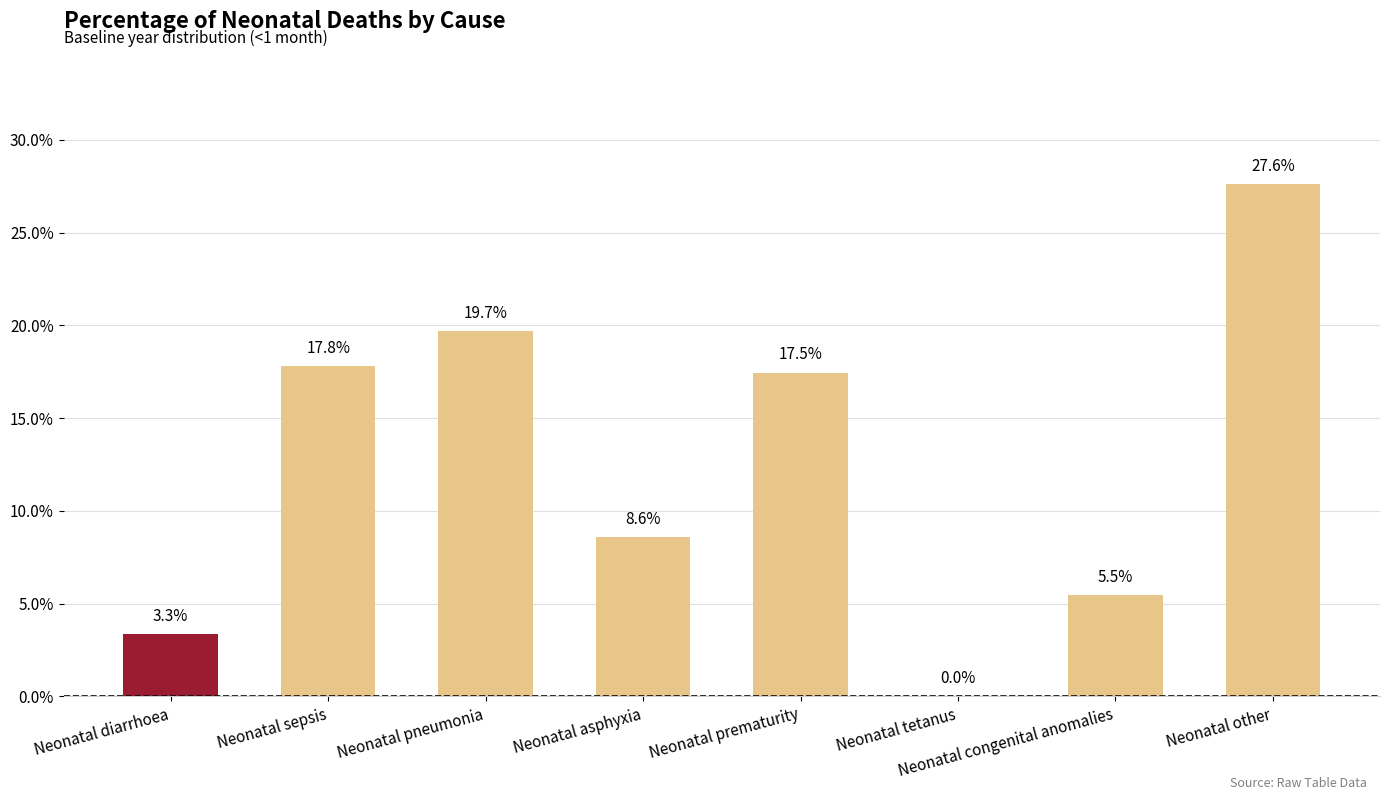

Are the bars horizontal?

No